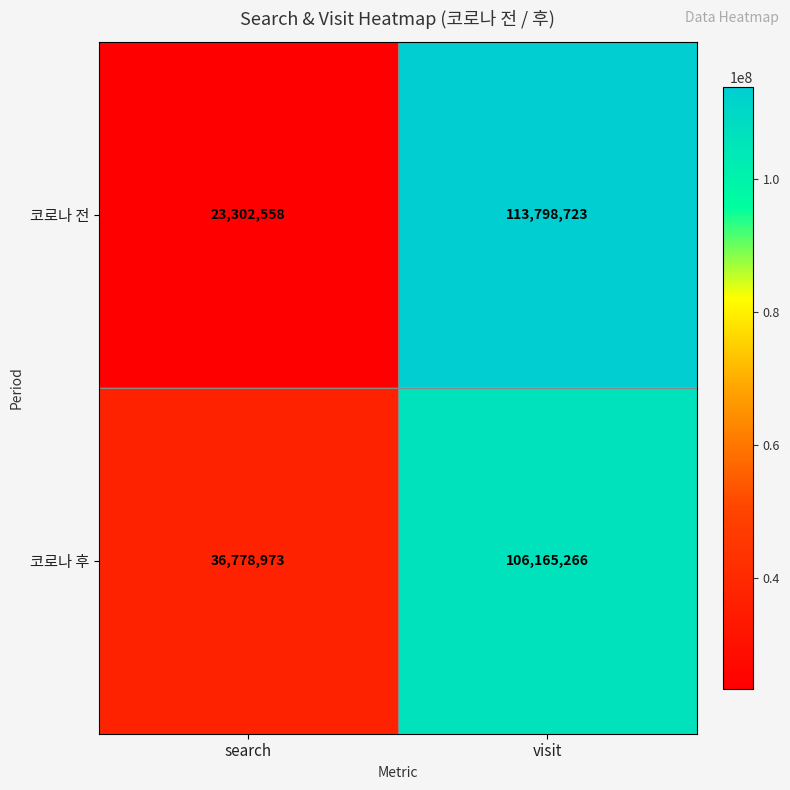

Read the 코로나 전 value at search.

23302558